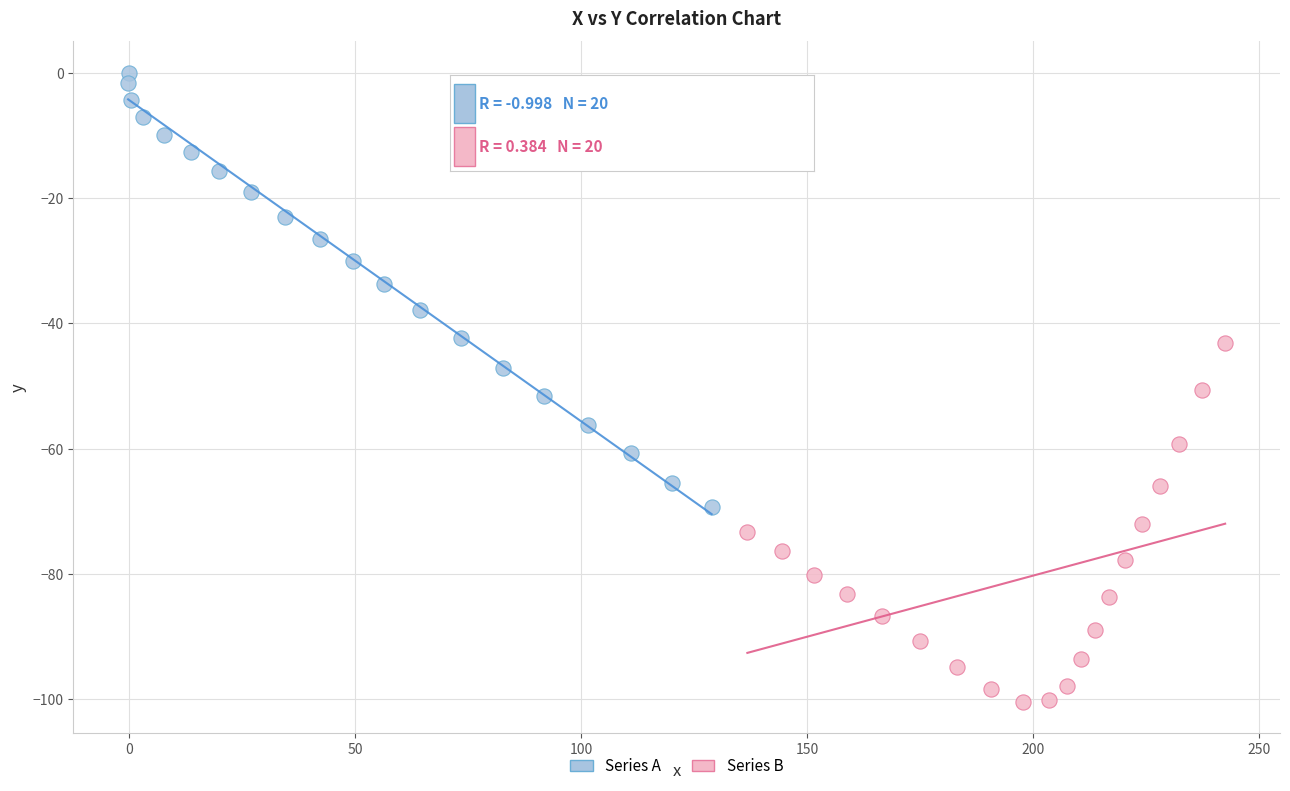

Which series has the widest spread of Y values?

Series A